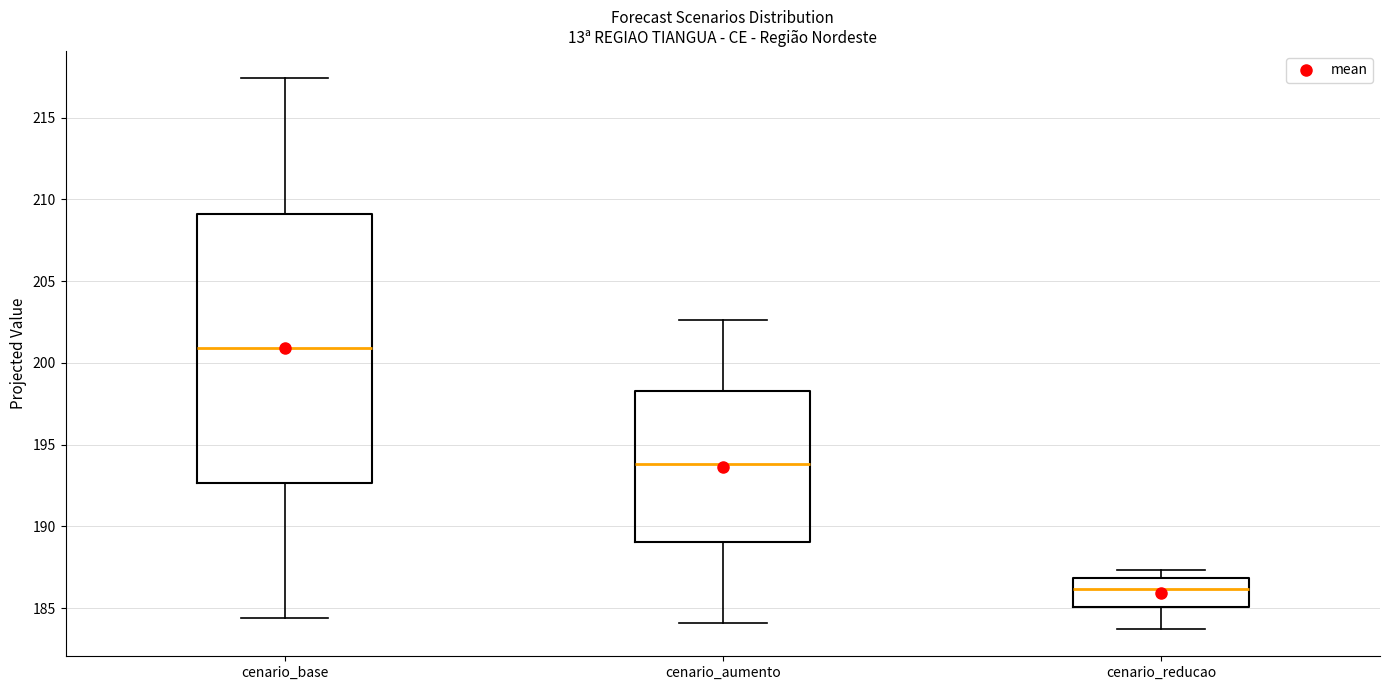

Where does the lower whisker of the box for cenario_base end on the y-axis? The values are not printed on the chart, so give them approximately, as read against the axis.

184.5